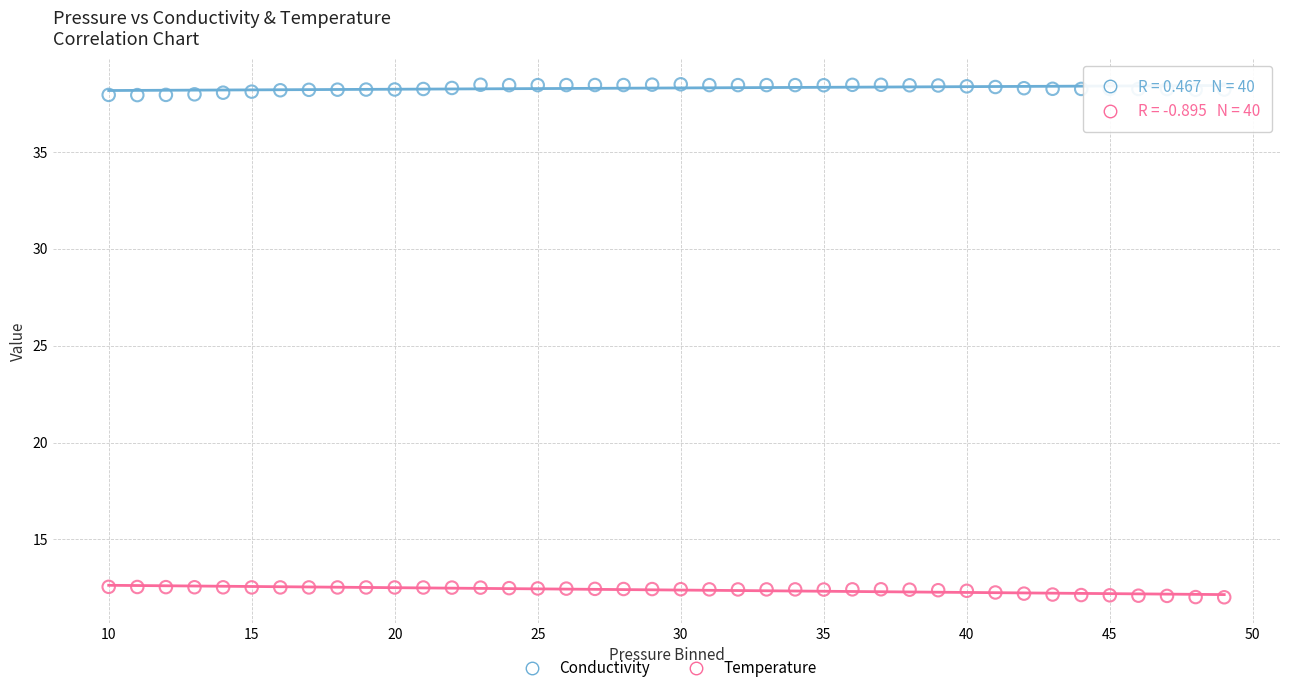

Across all data points, what is the range of Y values (max minus min)?

26.5